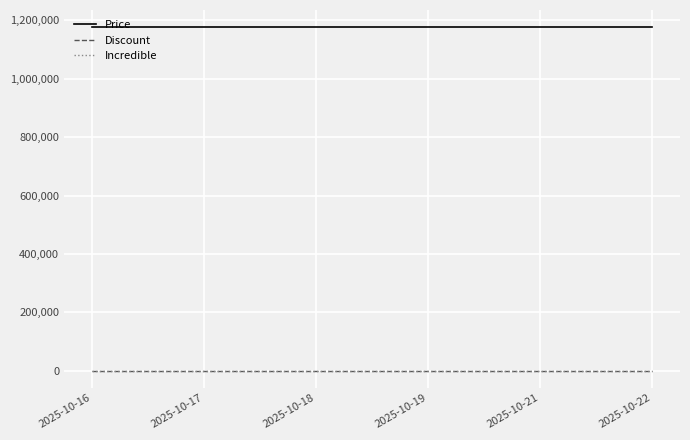

Rank the categories by Discount value from highest to lowest.

2025-10-16, 2025-10-17, 2025-10-18, 2025-10-19, 2025-10-21, 2025-10-22